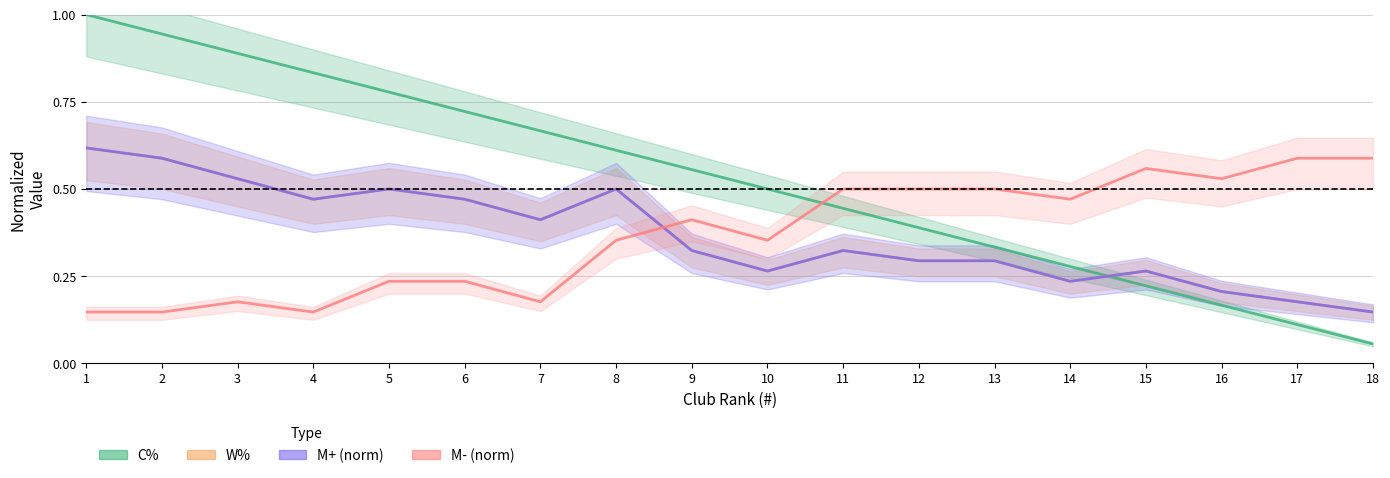

Which has a higher value, 15 or 6?

6